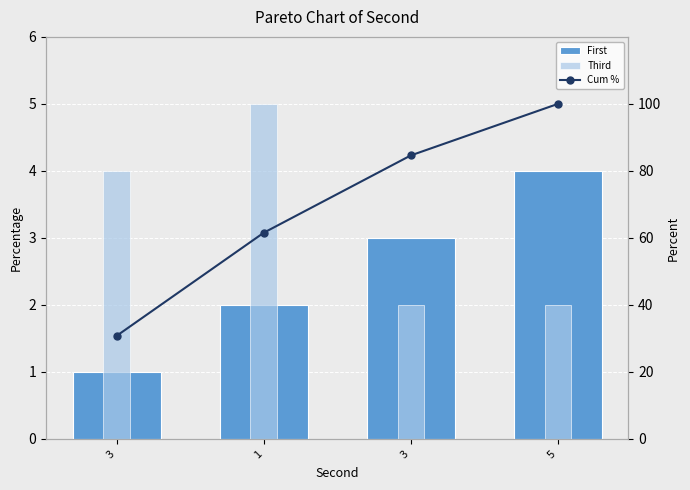

What is the sum of the Cum % values at 5 and 1?

161.5